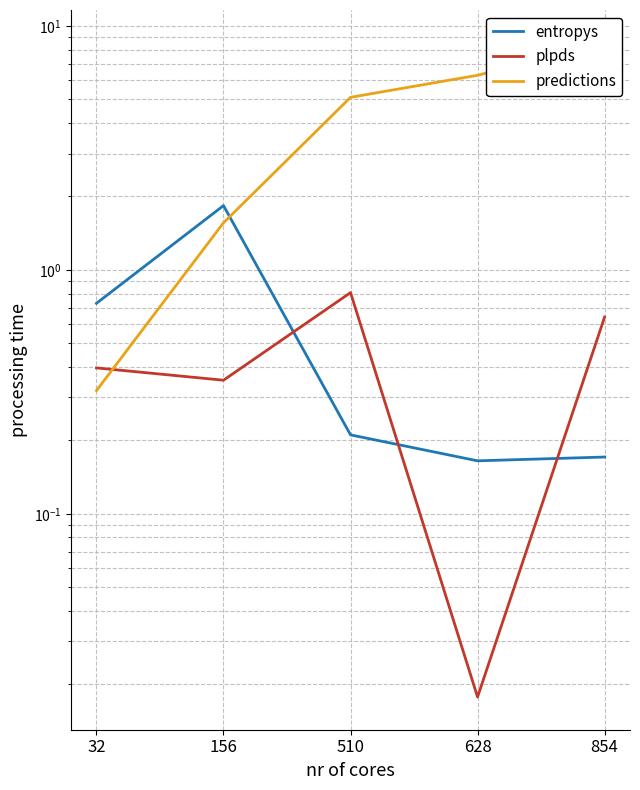

Does the chart have visible grid lines?

Yes